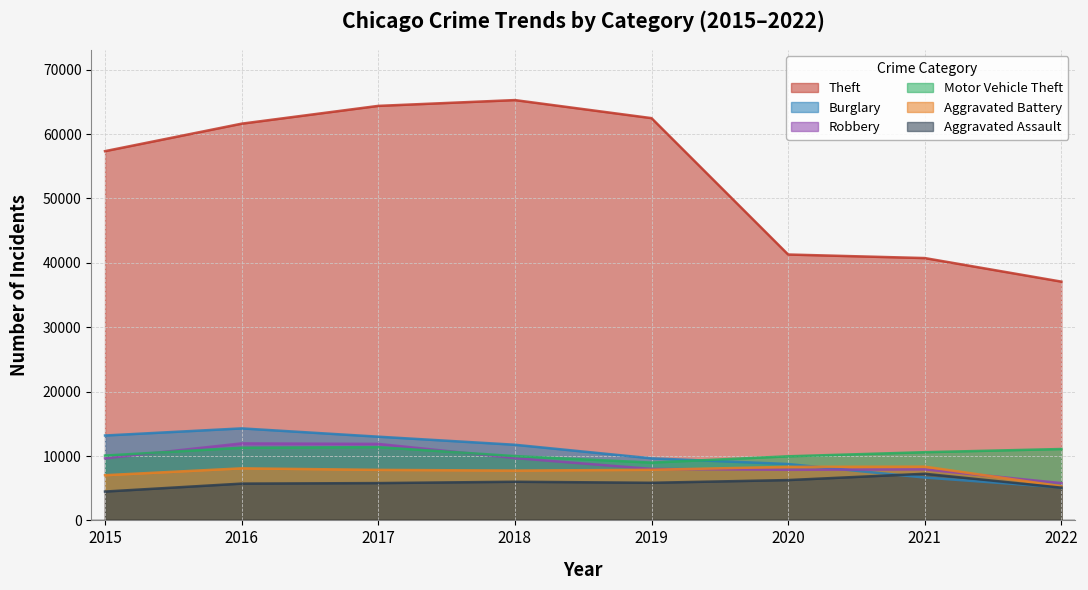

Does the chart have visible grid lines?

Yes